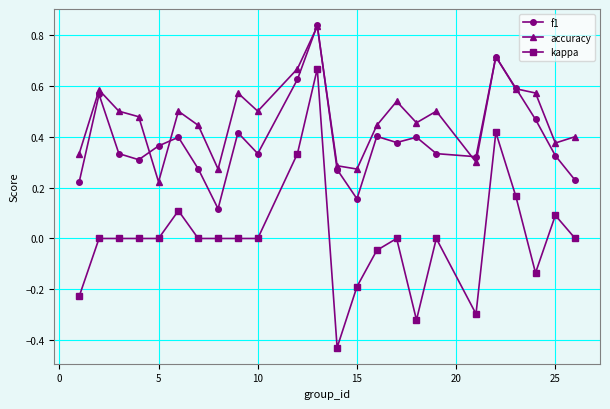

True or false: accuracy has more than 0 points higher than both neighbors.

True